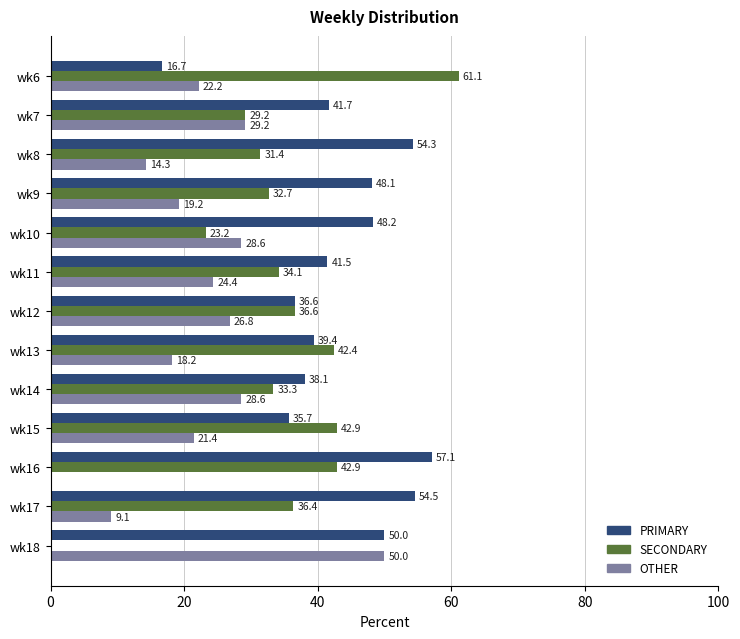

Read the SECONDARY value at wk12.

36.6